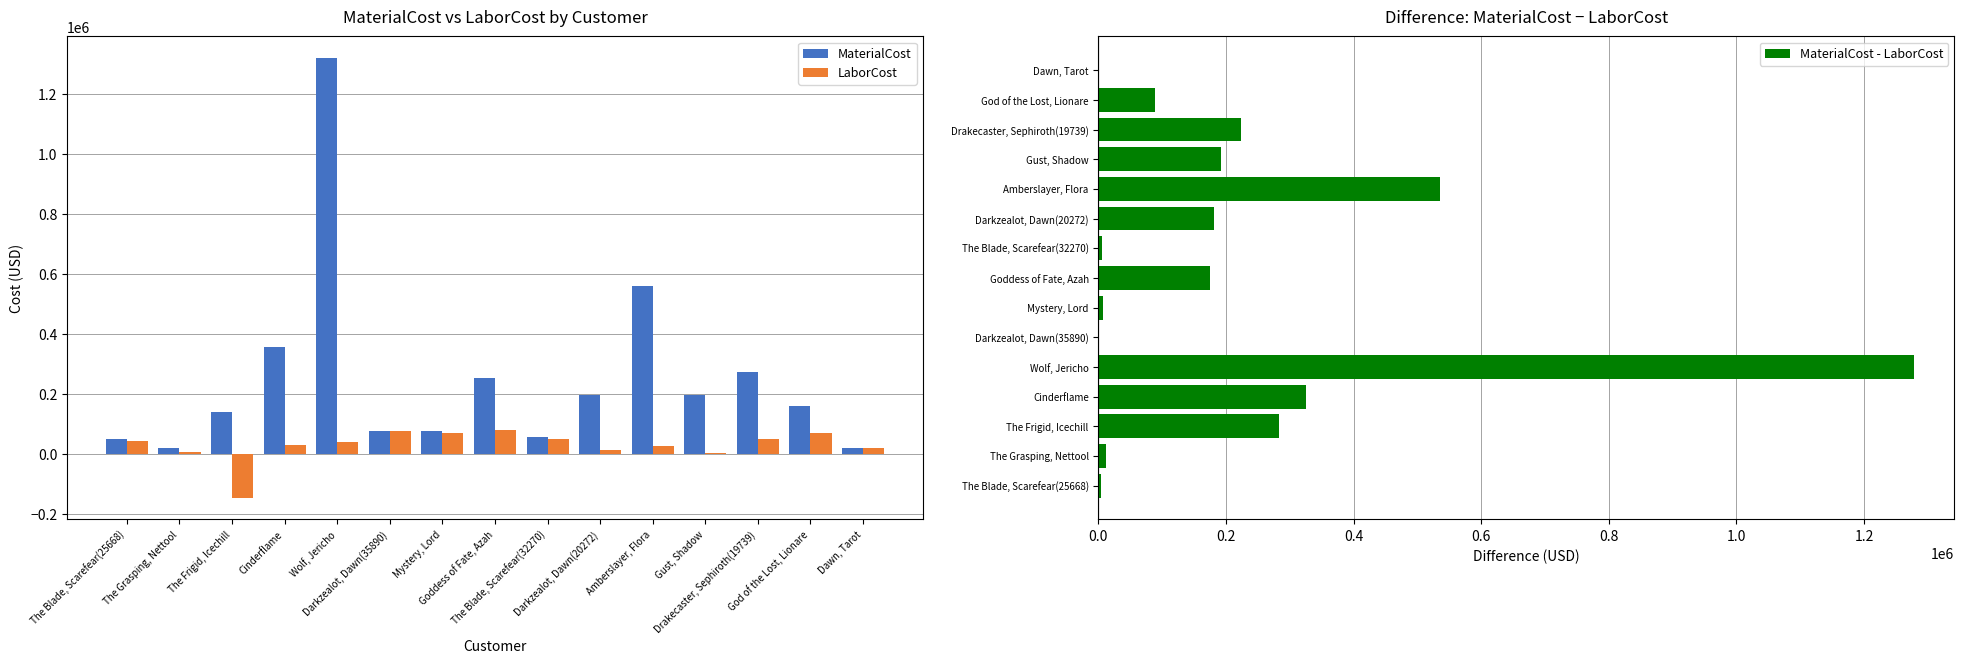

Which has a higher value, Gust, Shadow or Darkzealot, Dawn(35890)?

Gust, Shadow